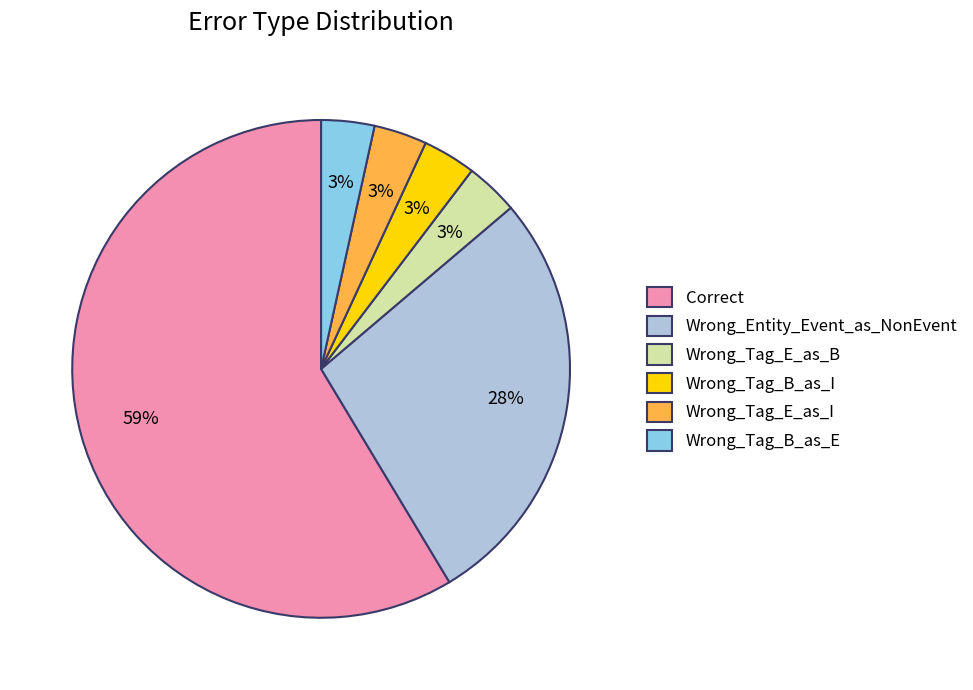

The Wrong_Tag_B_as_I slice represents 16% of the pie. True or false?

False